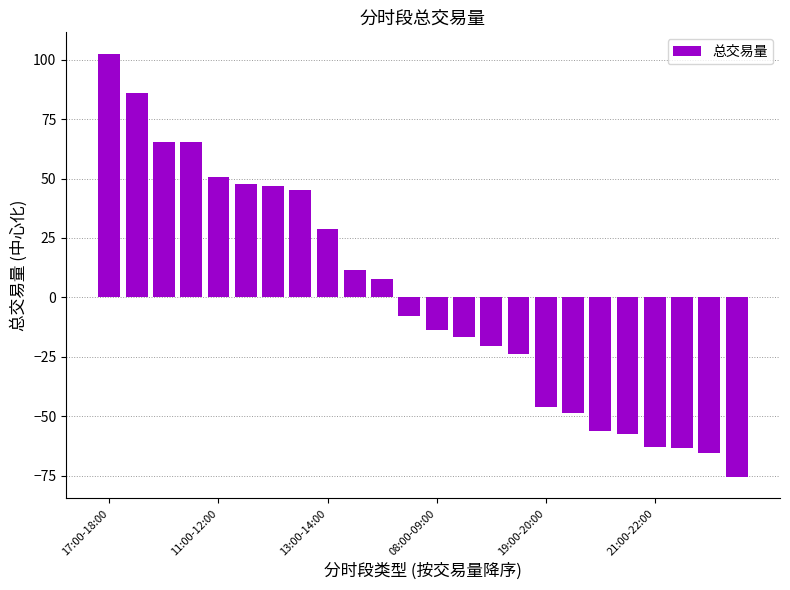

How many values are below -7?

13